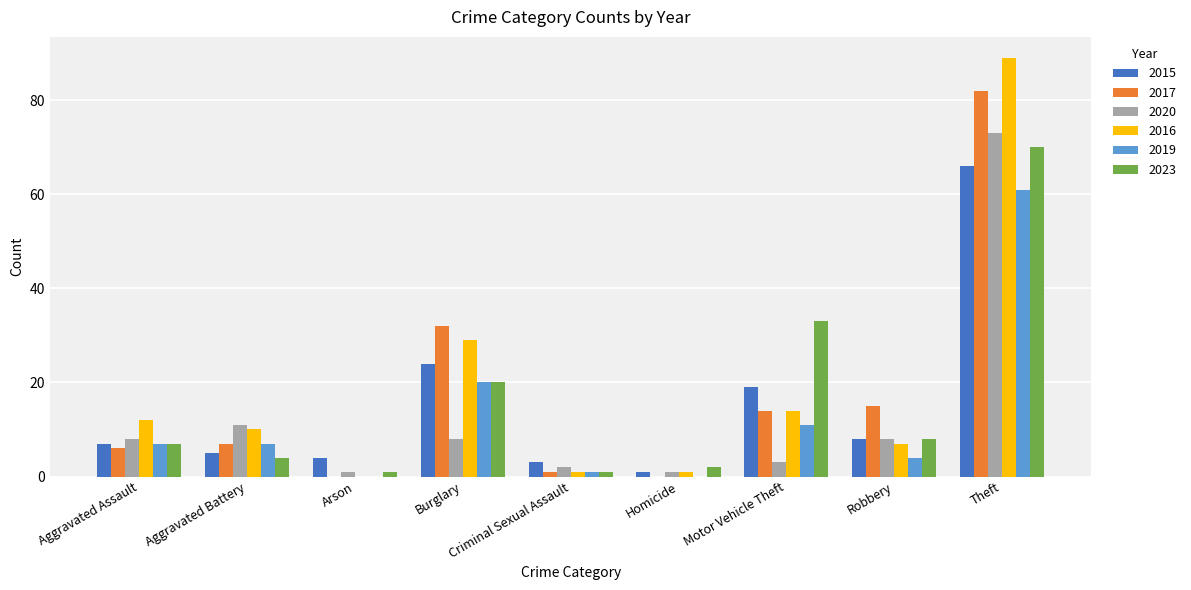

Reading left to right, transcribe all the data shown in this chart.

2015: Aggravated Assault=7	Aggravated Battery=5	Arson=4	Burglary=24	Criminal Sexual Assault=3	Homicide=1	Motor Vehicle Theft=19	Robbery=8	Theft=66
2017: Aggravated Assault=6	Aggravated Battery=7	Arson=0	Burglary=32	Criminal Sexual Assault=1	Homicide=0	Motor Vehicle Theft=14	Robbery=15	Theft=82
2020: Aggravated Assault=8	Aggravated Battery=11	Arson=1	Burglary=8	Criminal Sexual Assault=2	Homicide=1	Motor Vehicle Theft=3	Robbery=8	Theft=73
2016: Aggravated Assault=12	Aggravated Battery=10	Arson=0	Burglary=29	Criminal Sexual Assault=1	Homicide=1	Motor Vehicle Theft=14	Robbery=7	Theft=89
2019: Aggravated Assault=7	Aggravated Battery=7	Arson=0	Burglary=20	Criminal Sexual Assault=1	Homicide=0	Motor Vehicle Theft=11	Robbery=4	Theft=61
2023: Aggravated Assault=7	Aggravated Battery=4	Arson=1	Burglary=20	Criminal Sexual Assault=1	Homicide=2	Motor Vehicle Theft=33	Robbery=8	Theft=70